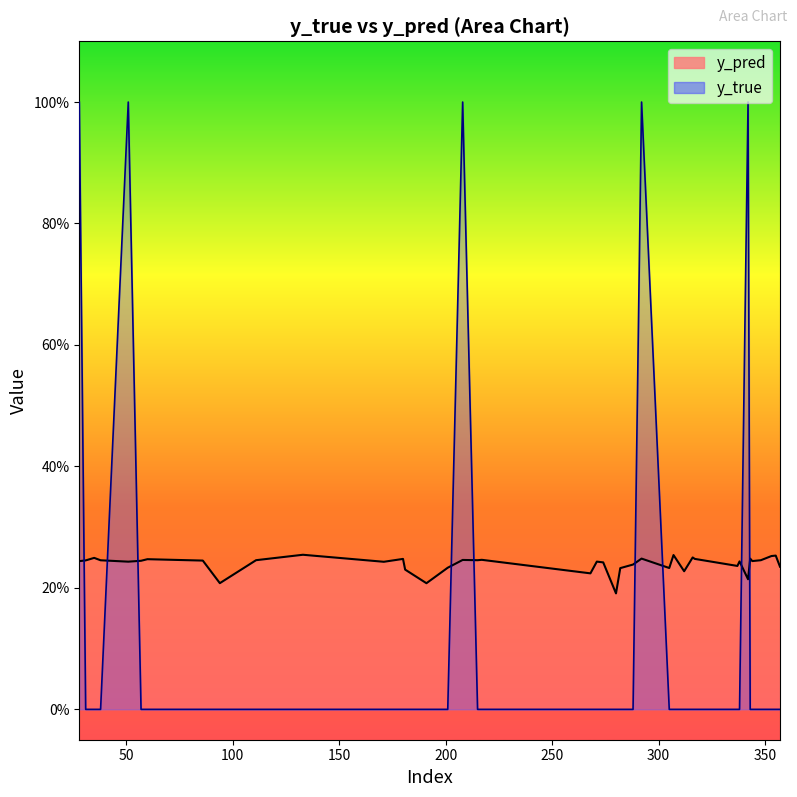

Where is y_true nearest to the value 0?

31